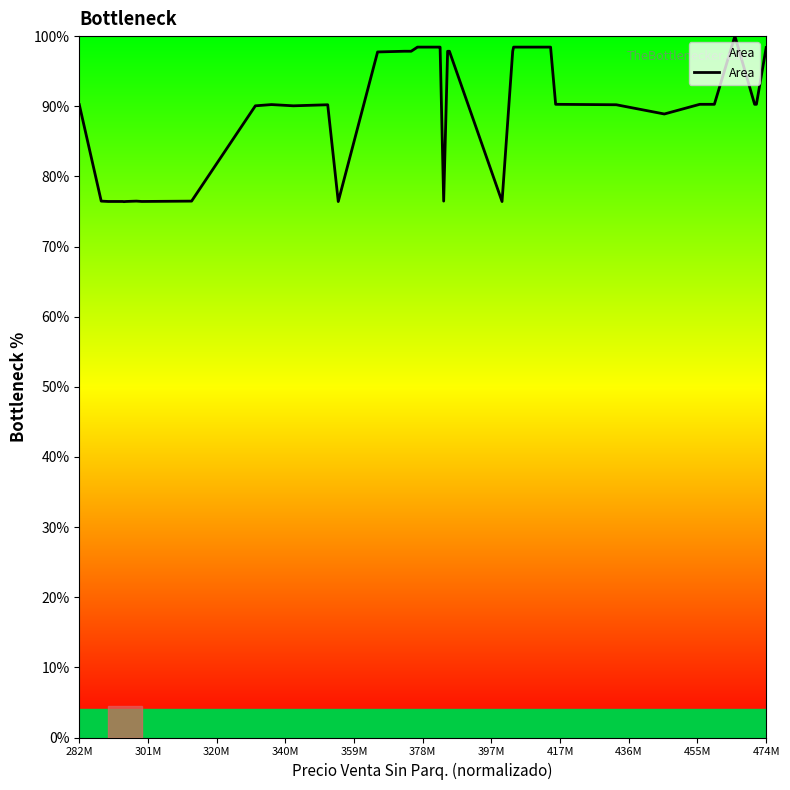

What is the maximum value shown in the chart?

100.0